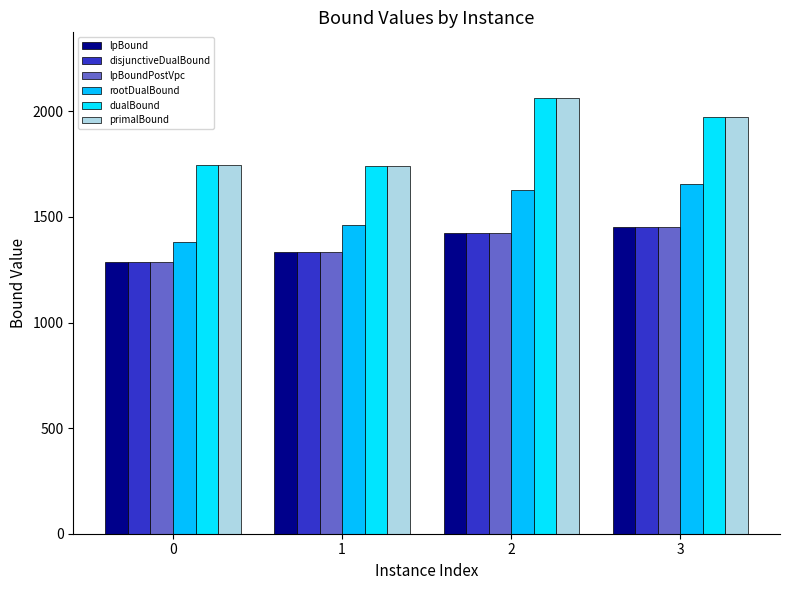

How many values in the lpBound series are below 1425?

2